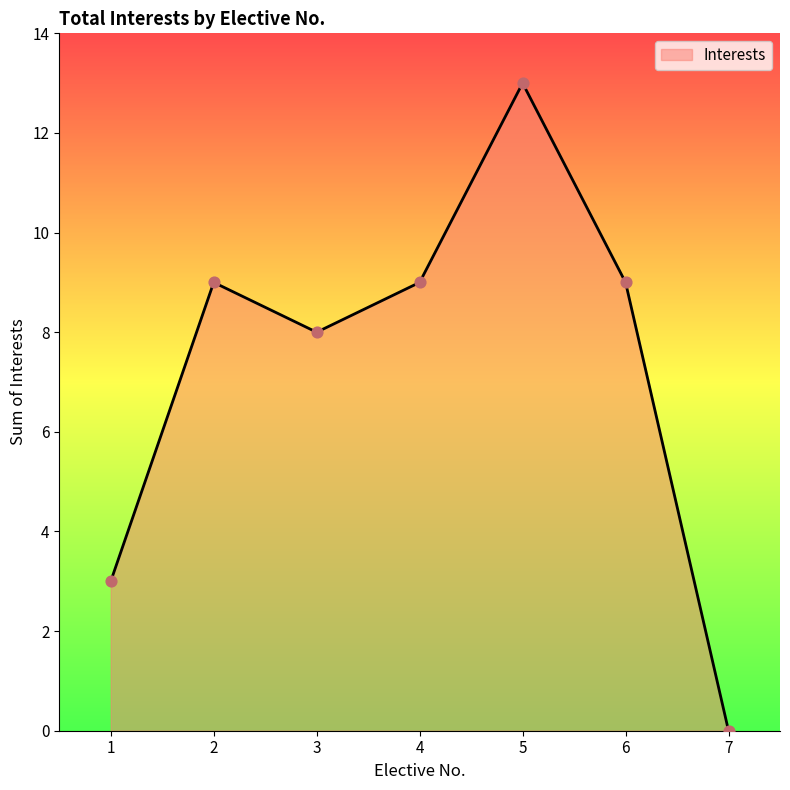

What is the change in value from 5 to 6?

-4